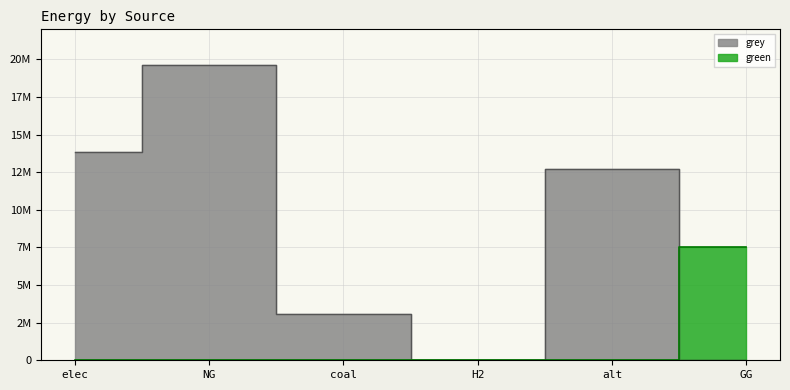

Does the chart display data point markers on the line(s)?

No